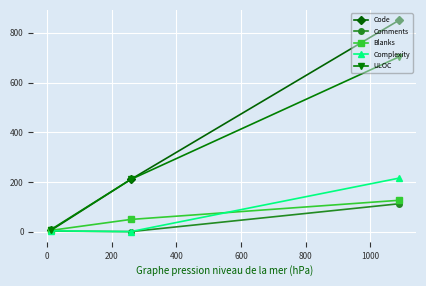

What is the greatest value displayed?

850